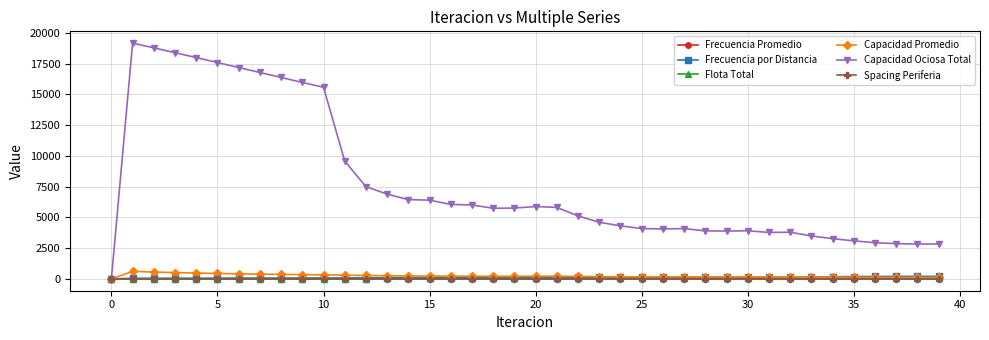

Which series has the widest spread of values?

Capacidad Ociosa Total